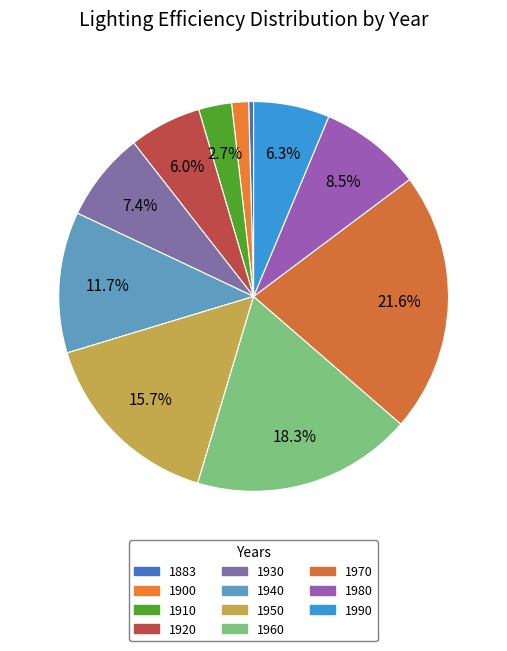

To the nearest percent, what is the difference between the largest and smallest slice percentages?

21%